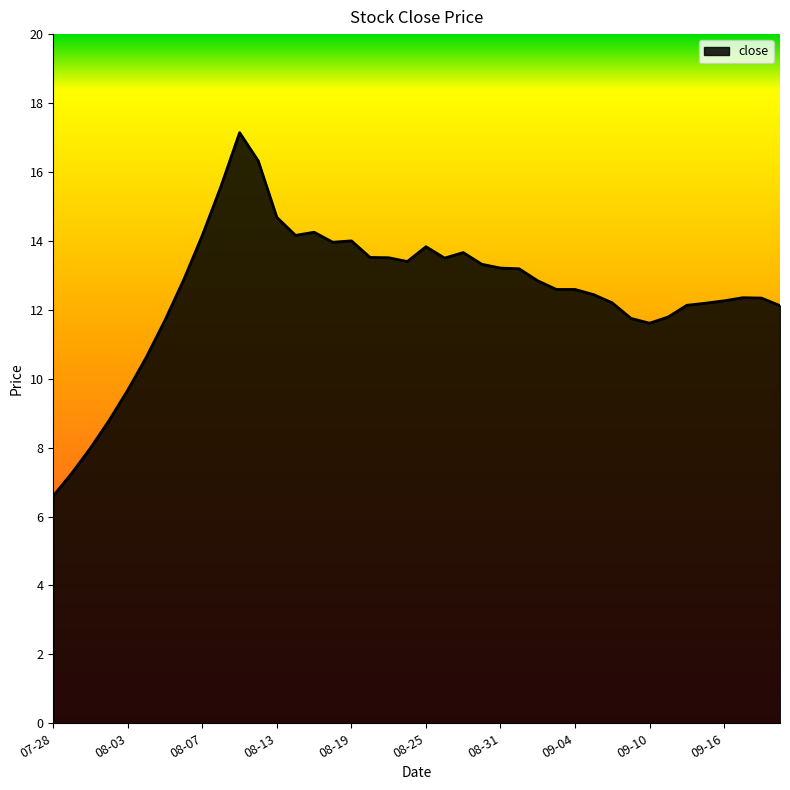

What is the difference between the maximum and minimum values?

10.5